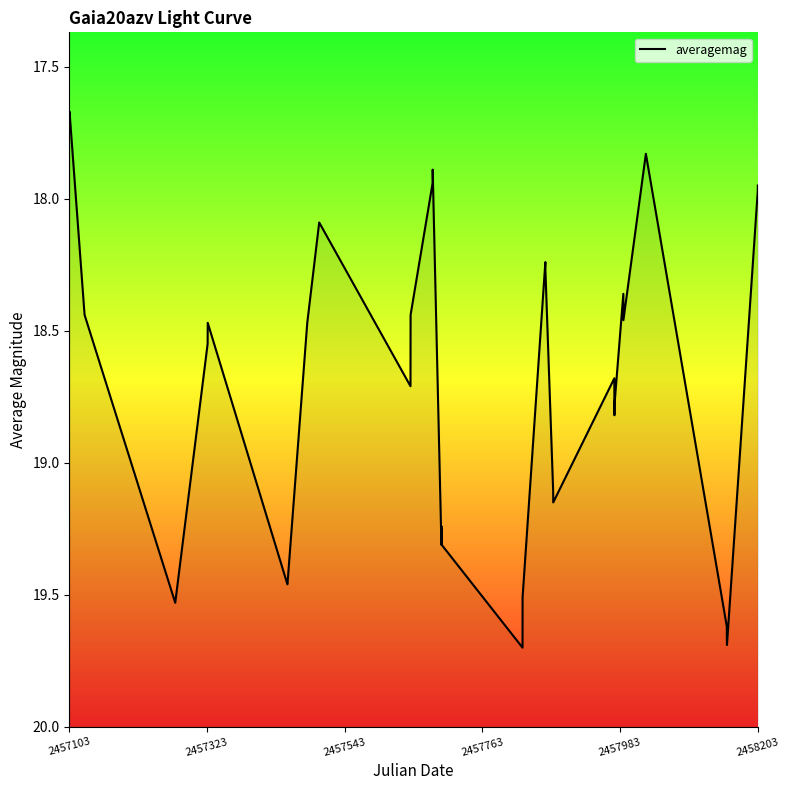

Reading left to right, what are all the values shown in this chart?

17.7	17.7	18.4	19.5	18.6	18.5	19.5	19.5	18.5	18.1	18.7	18.4	17.9	17.9	19.3	19.2	19.3	19.7	19.5	18.2	18.3	19.1	19.1	18.7	18.8	18.8	18.4	18.5	17.8	19.6	19.7	19.7	18.0	17.9